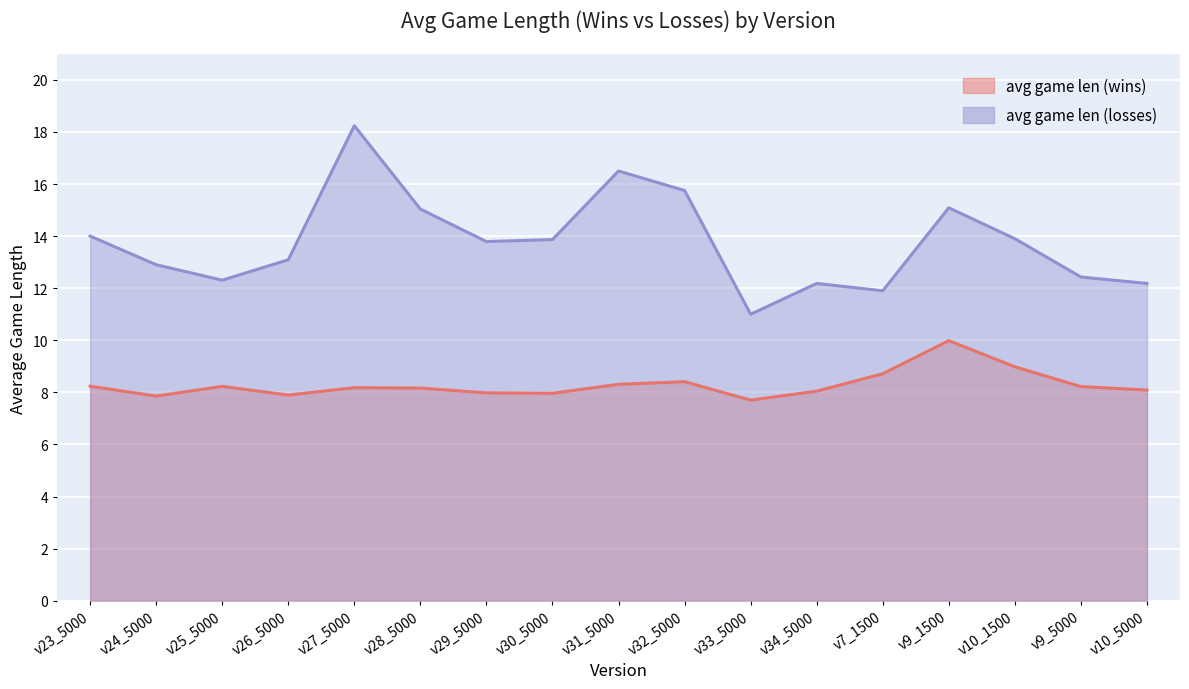

Which series has the widest spread of values?

avg game len (losses)